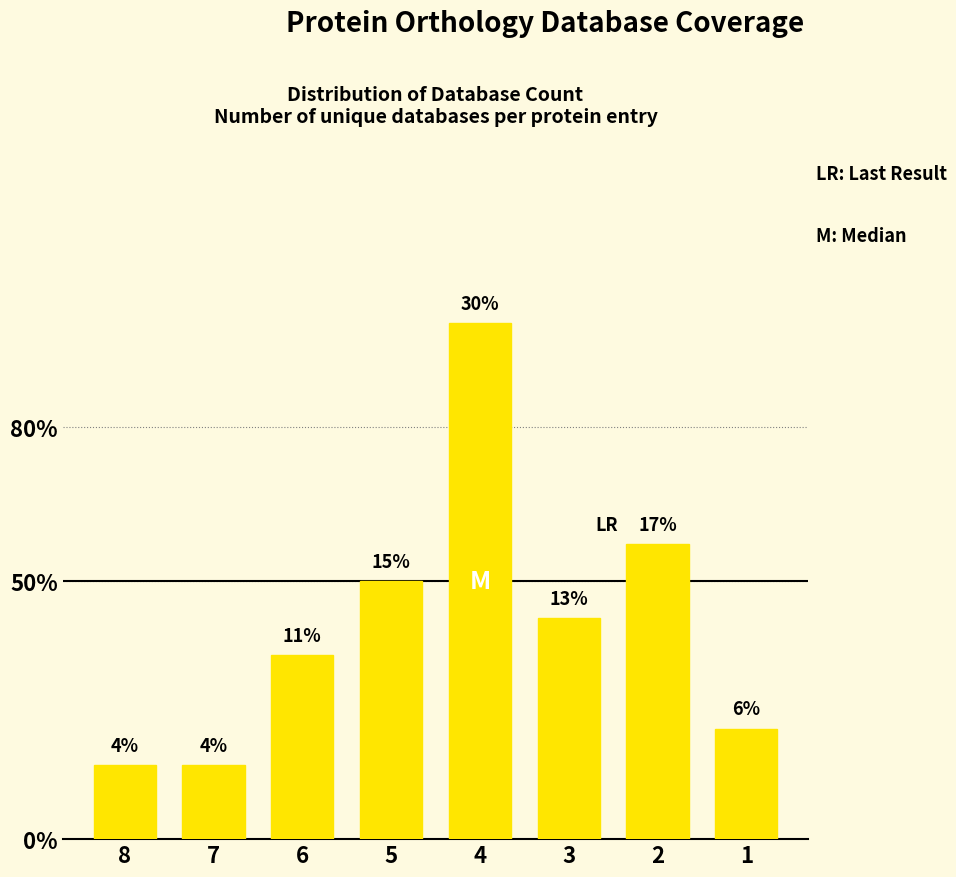

What is the sum of the values at 3 and 4?

0.4